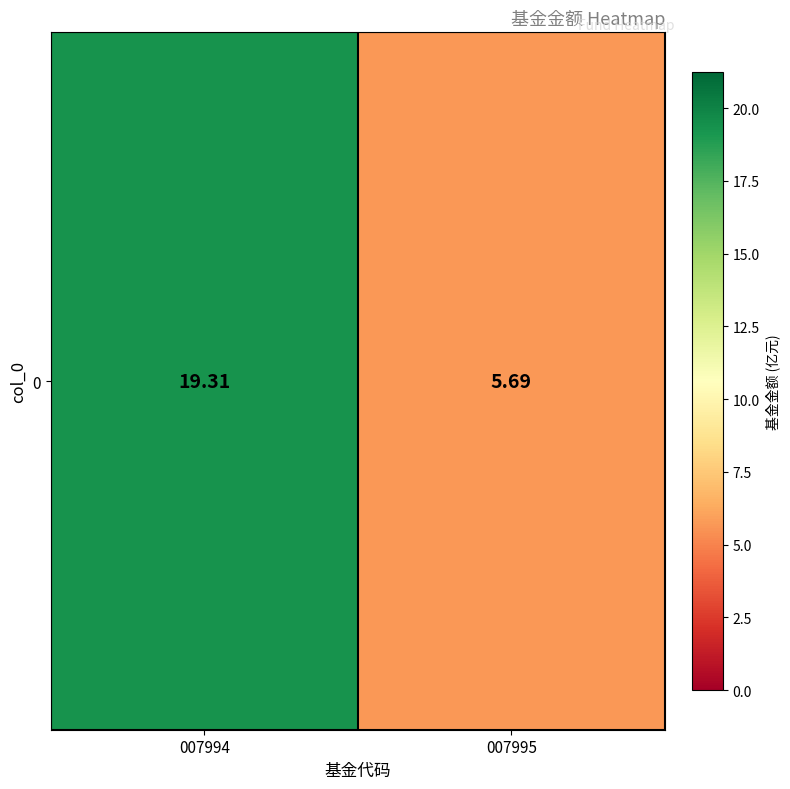

Which has a higher value, 007994 or 007995?

007994